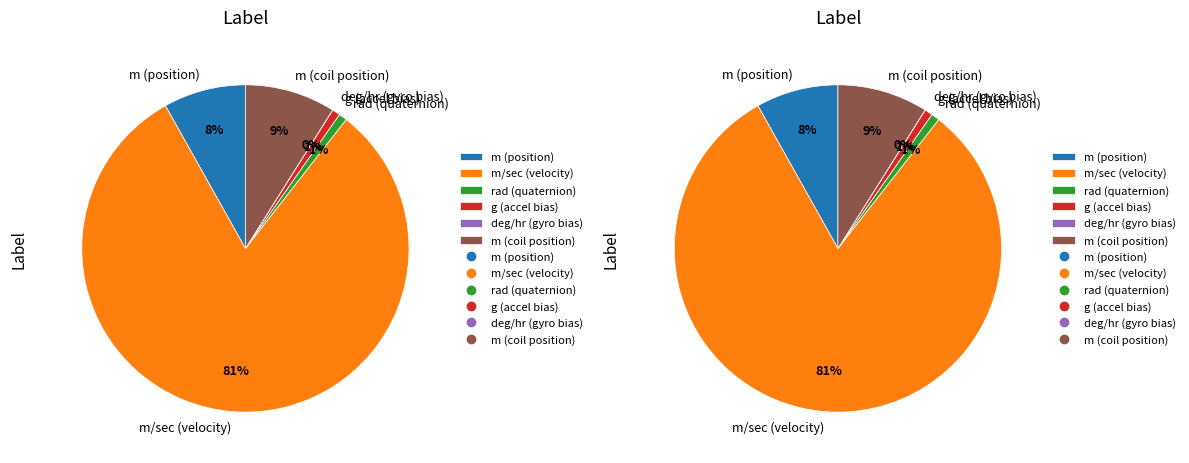

How many segments does this pie chart have?

6